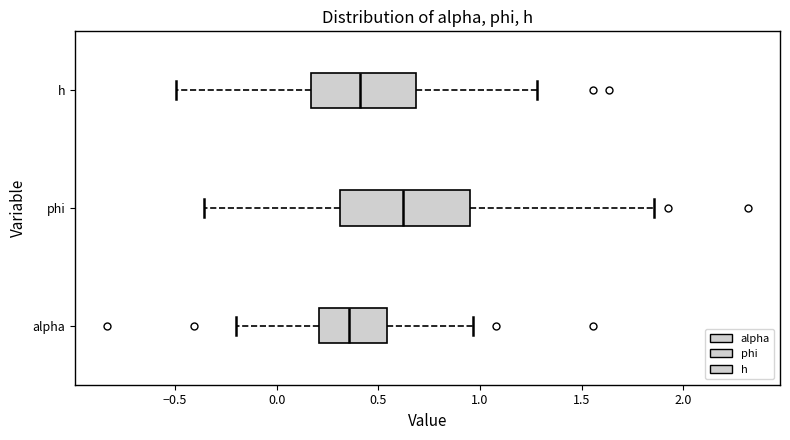

Which box's median line is the furthest to the left?

alpha